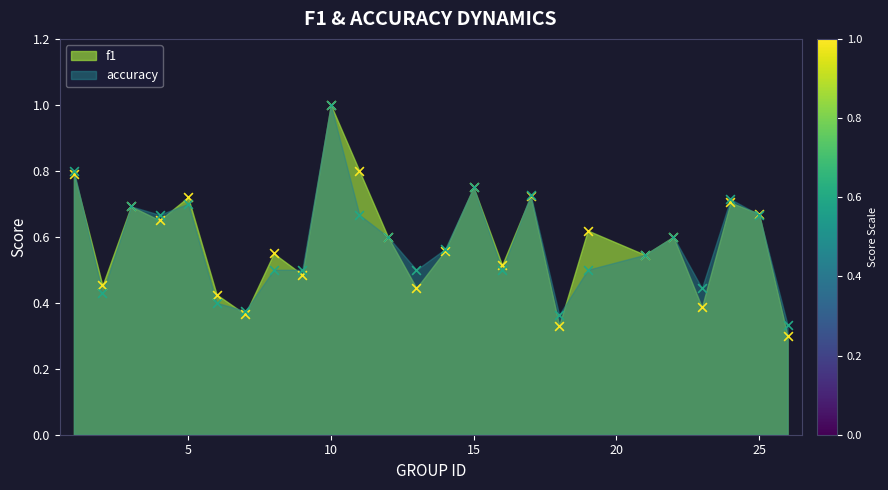

Which series has the widest spread of Y values?

f1